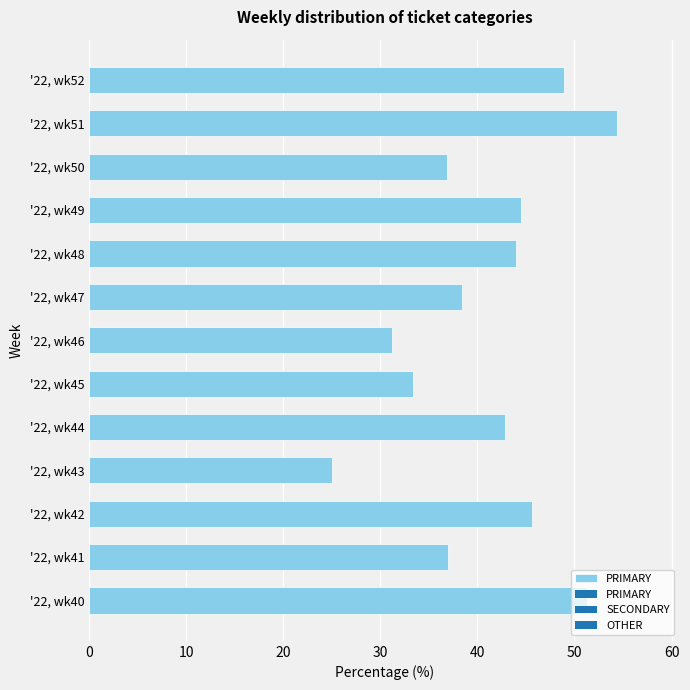

Between '22, wk50 and '22, wk40, which is larger?

'22, wk40